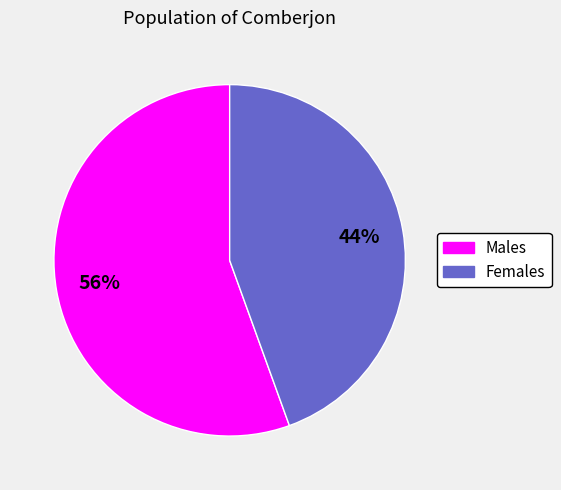

What is the smallest slice in the pie chart?

Females